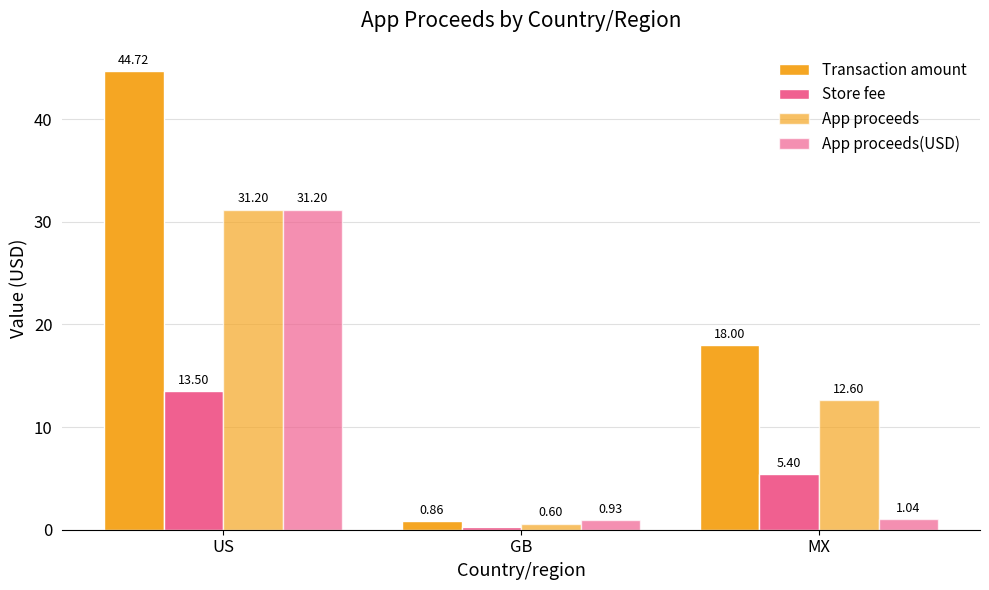

How many data points in App proceeds(USD) are above 1?

2